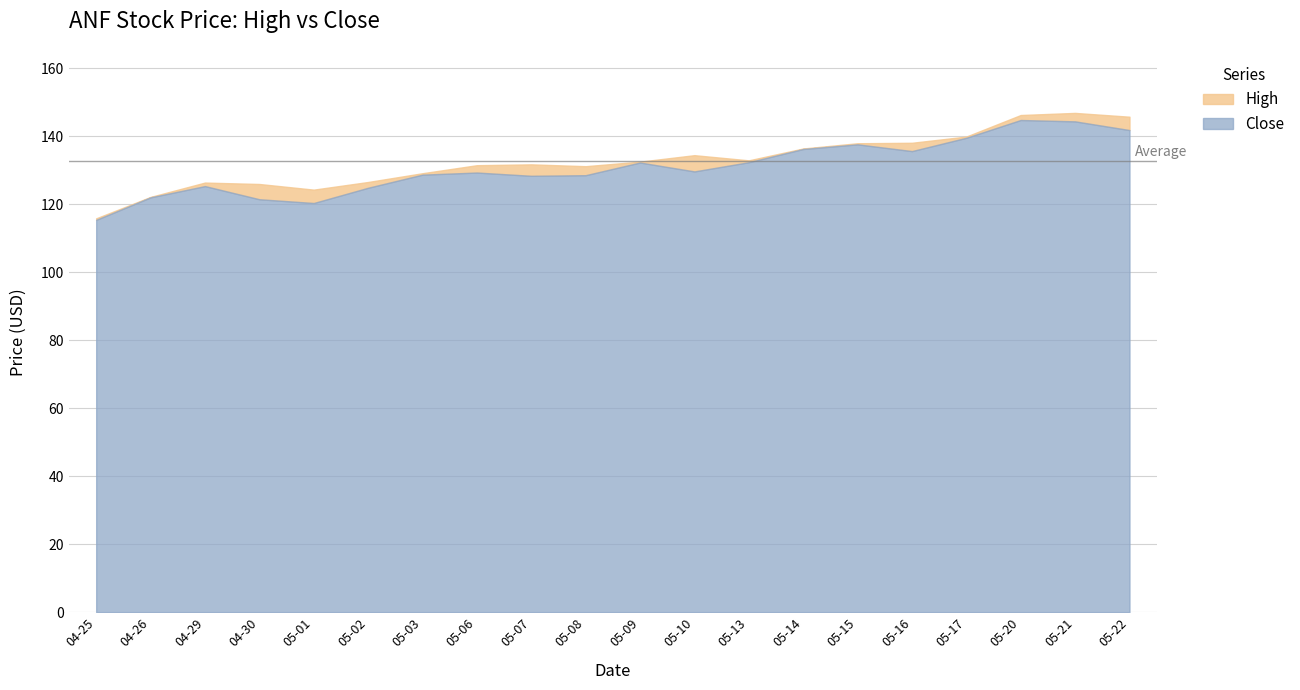

True or false: Close and High intersect in this chart.

False